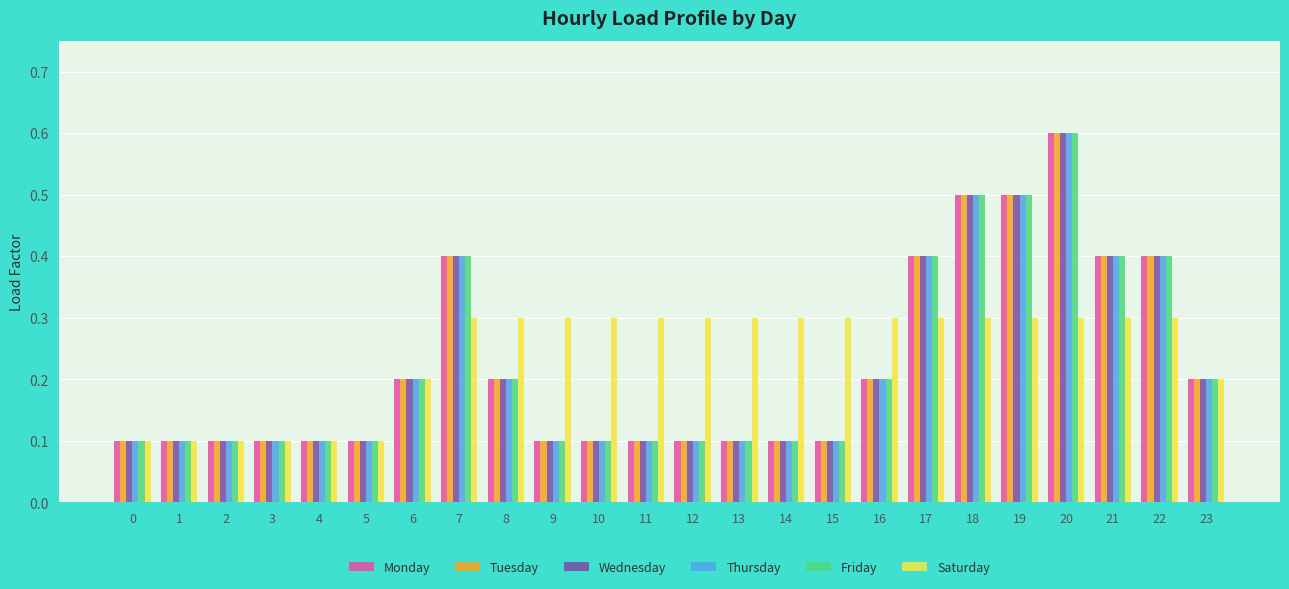

What is the value of the Thursday bar at the 13th from the left?

0.1